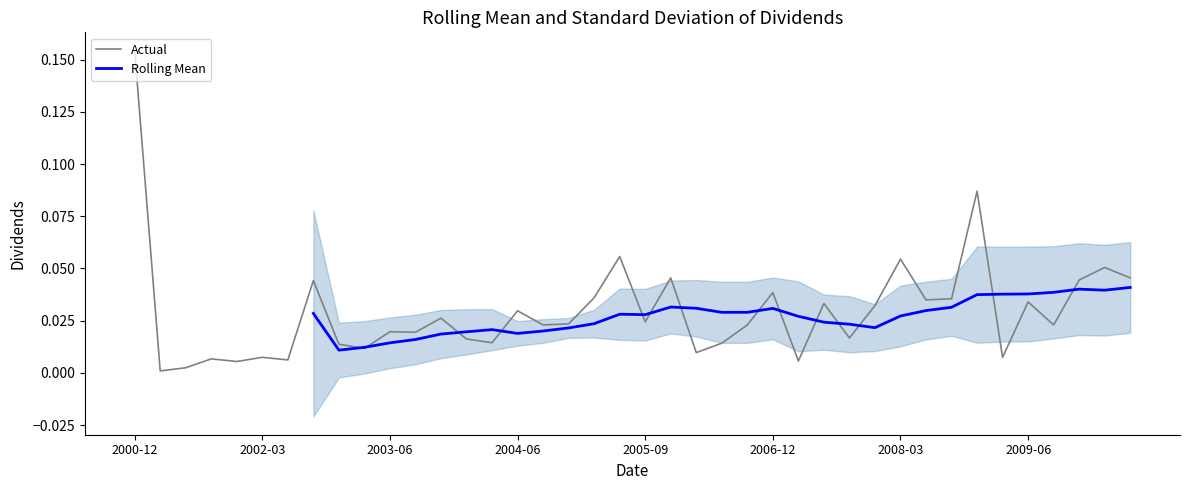

At which label does Actual reach its peak?

2000-12